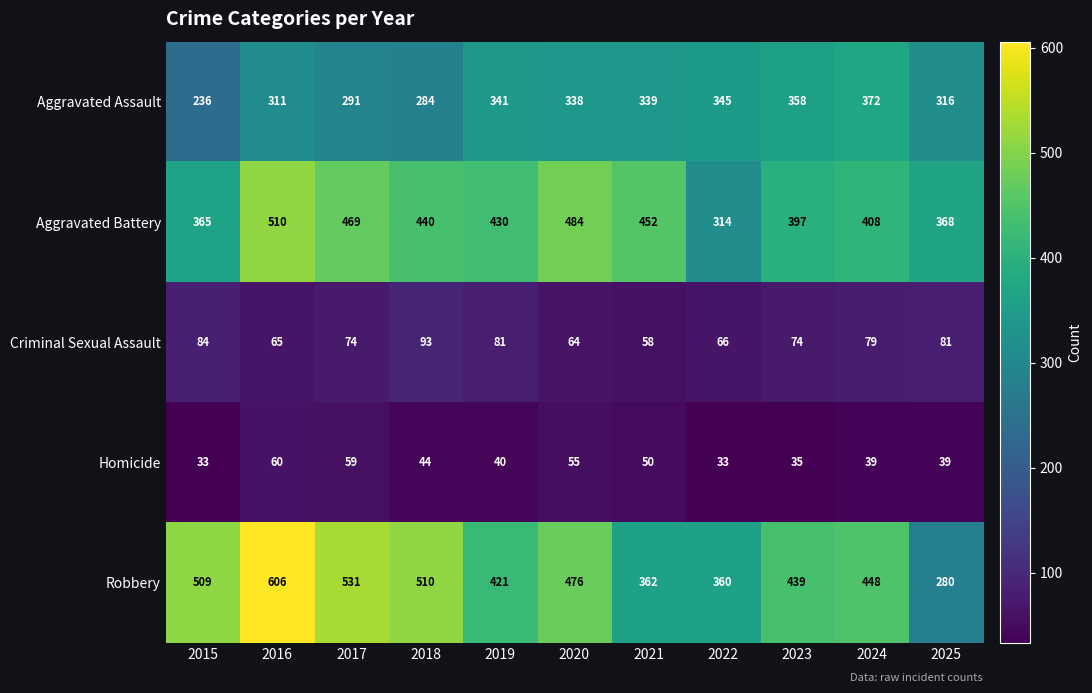

The value of Robbery at 2019 is 421. True or false?

True